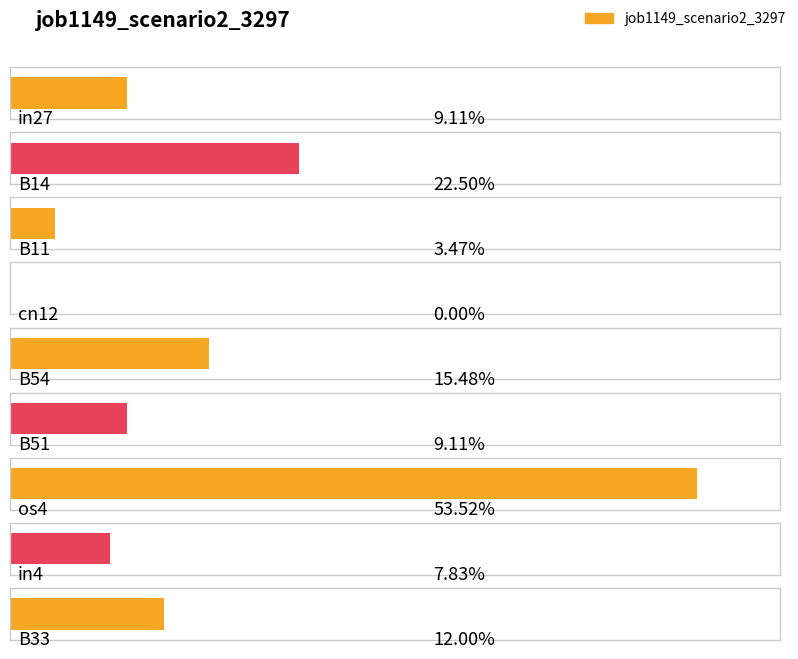

The chart shows a value of 0.1 at B33. True or false?

False